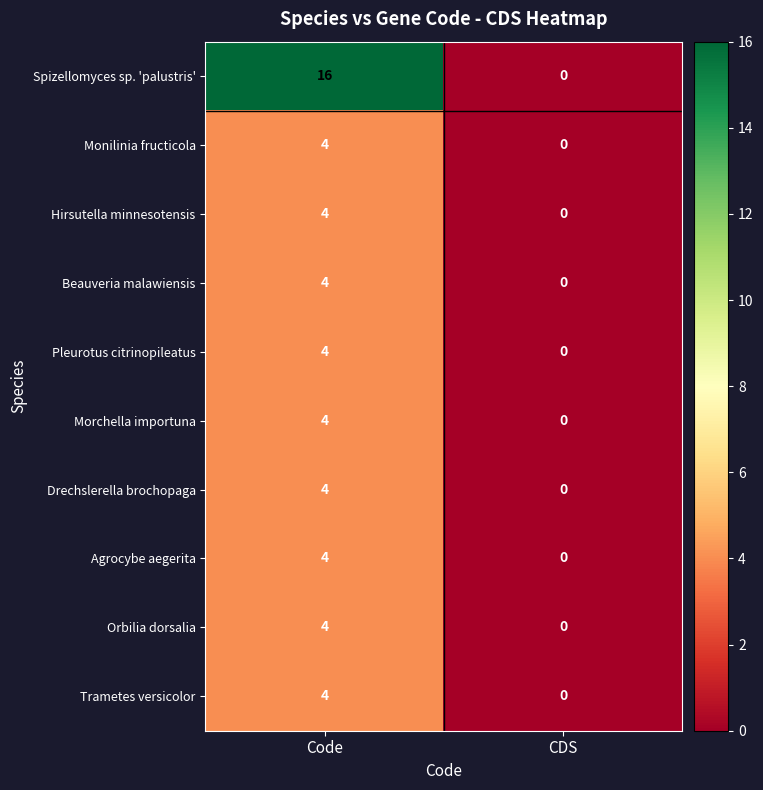

True or false: Trametes versicolor has a value of 4 at Code.

True